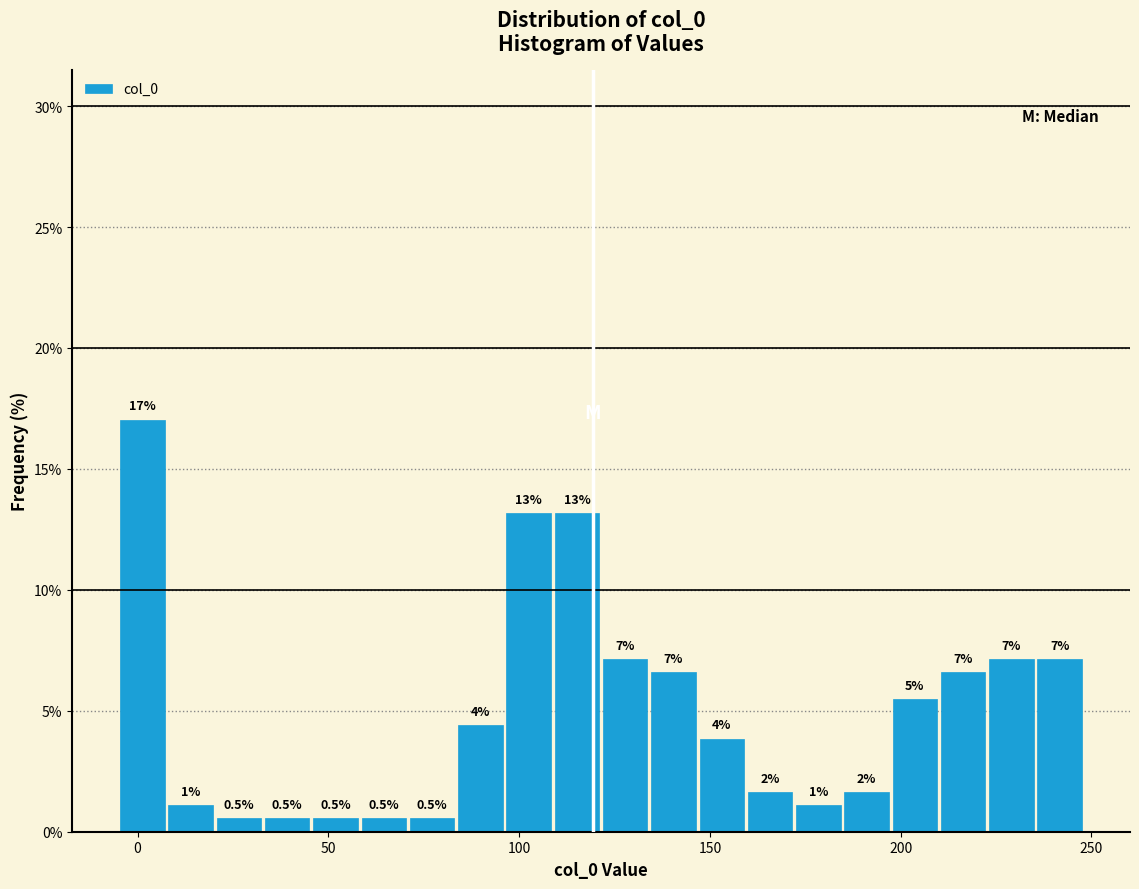

Around what value on the x-axis is the tallest bar? Give the approximate position of its centre, as read against the axis.

0